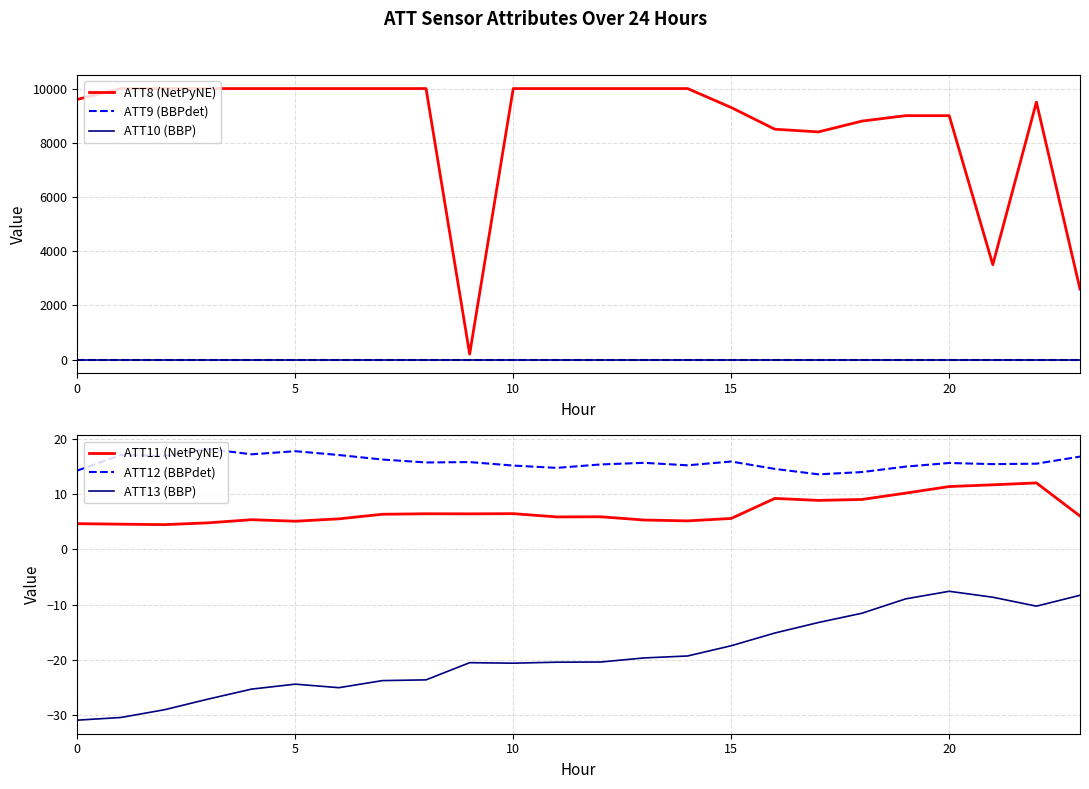

What is the label of the 7th point from the right?

17